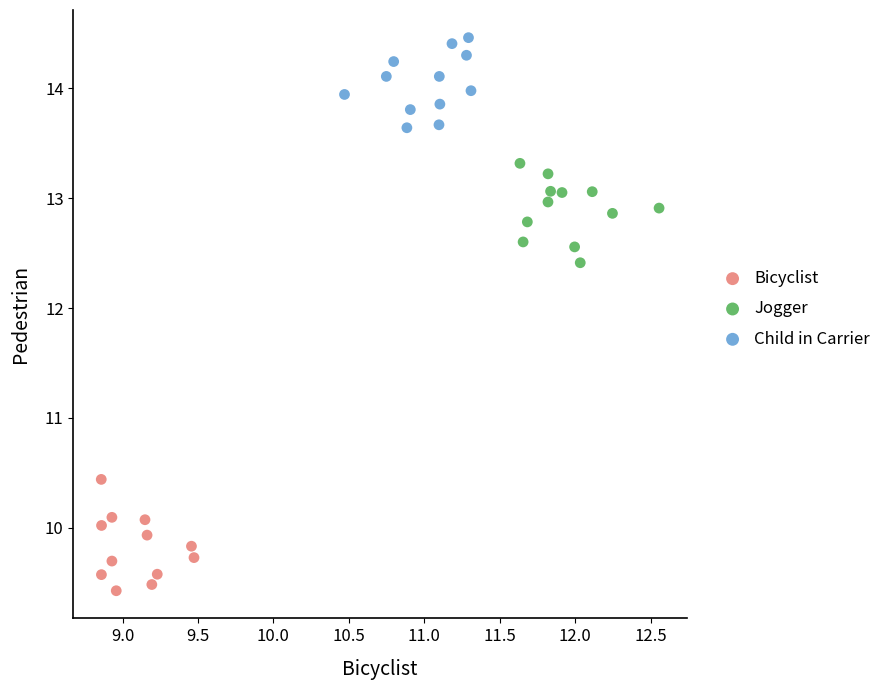

Which series contains the highest Y value?

Child in Carrier